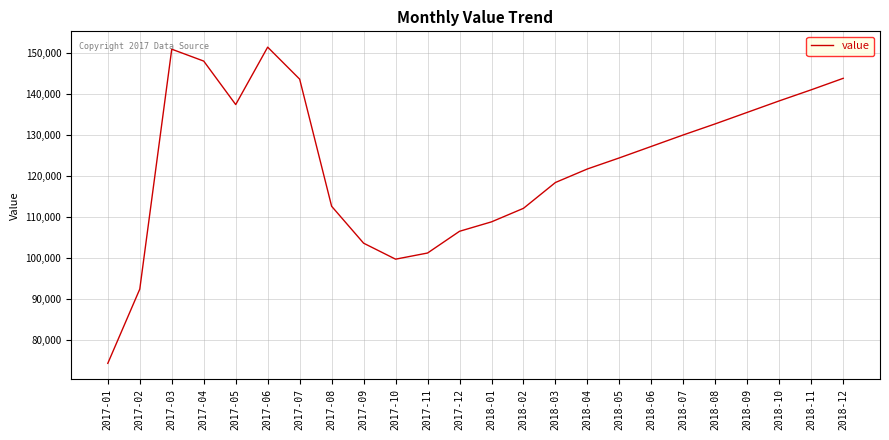

The value at 2017-06 is 151500. True or false?

True